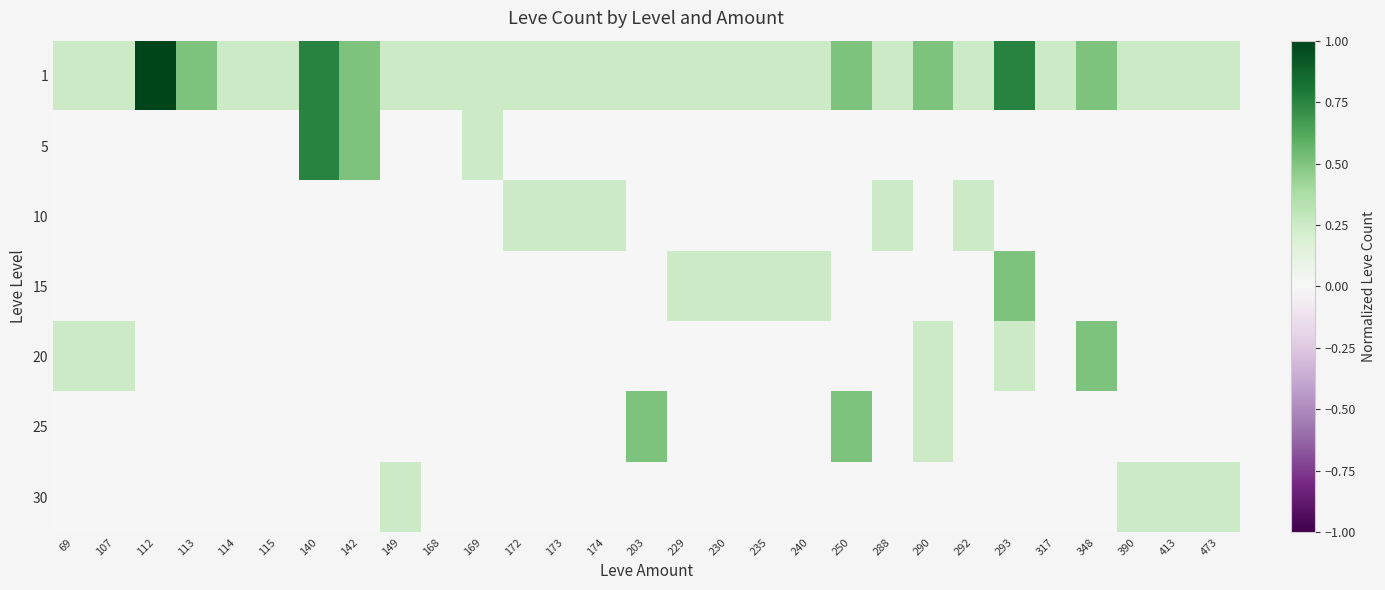

Count the number of categories in the chart.

29